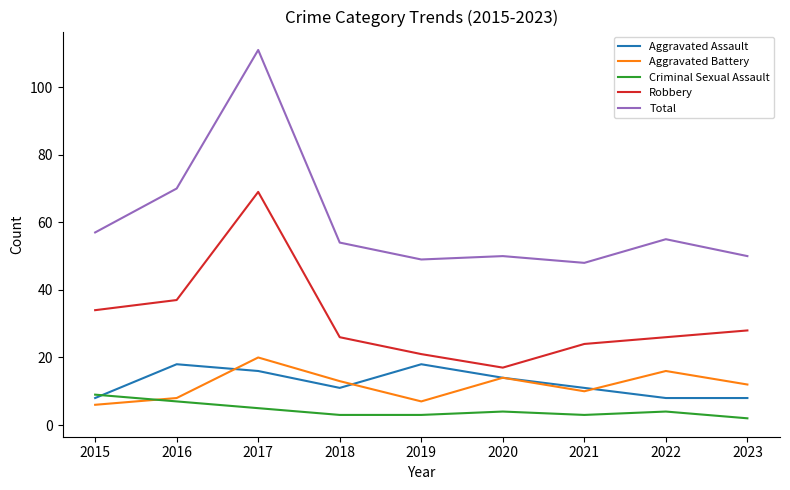

List the series in order of their peak value, highest first.

Total, Robbery, Aggravated Battery, Aggravated Assault, Criminal Sexual Assault